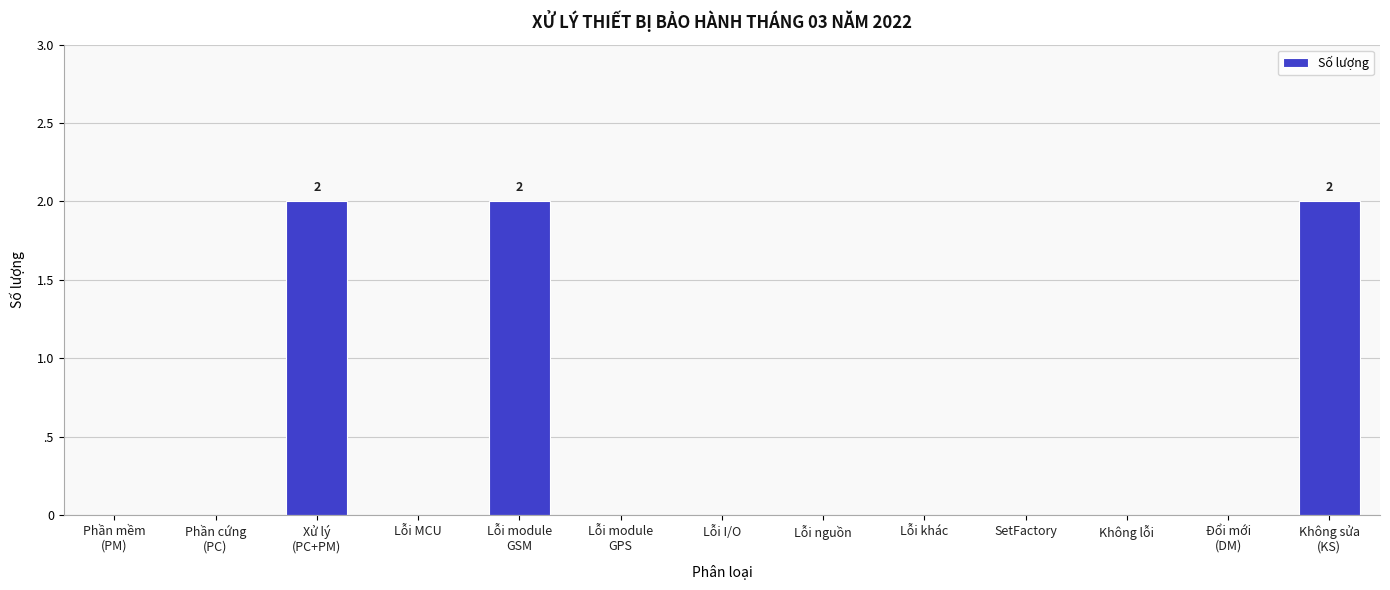

Are the bars horizontal?

No